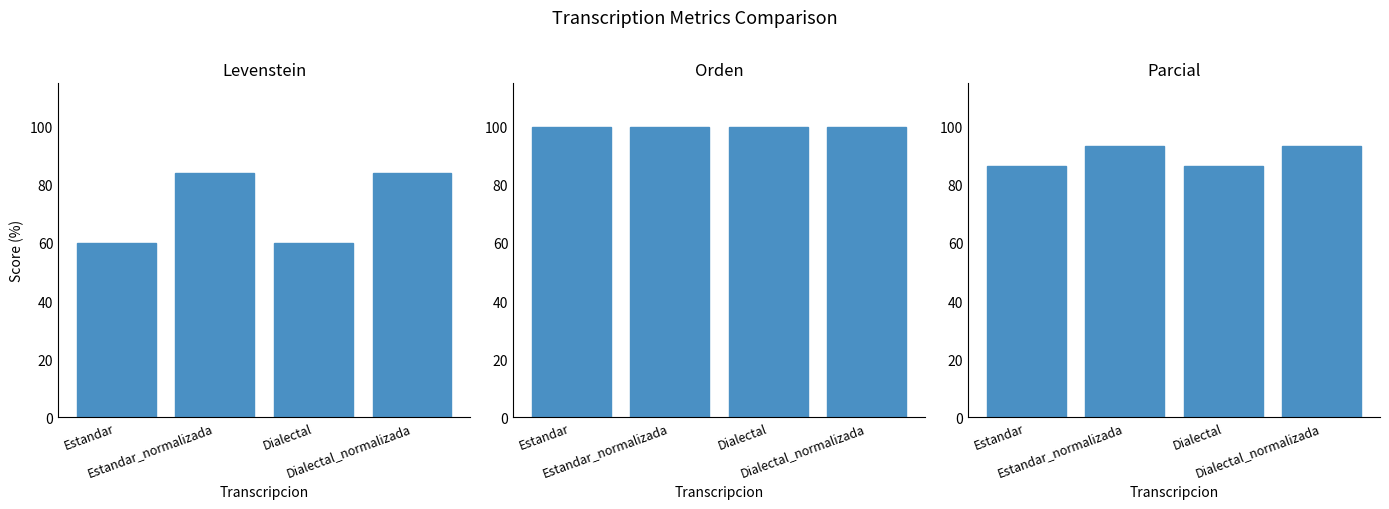

What position from the right is Estandar_normalizada?

3